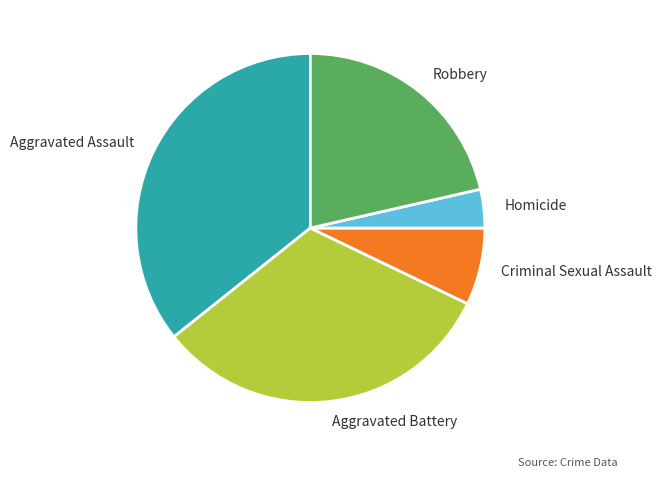

Does Aggravated Battery account for over 50% of the chart?

No